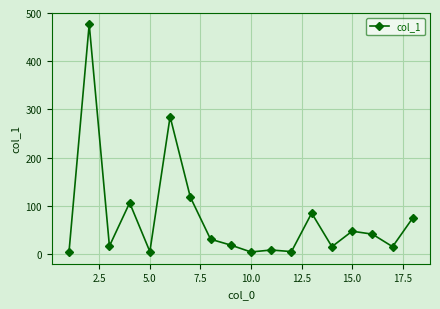

What is the value of the 3rd point from the left?

16.4